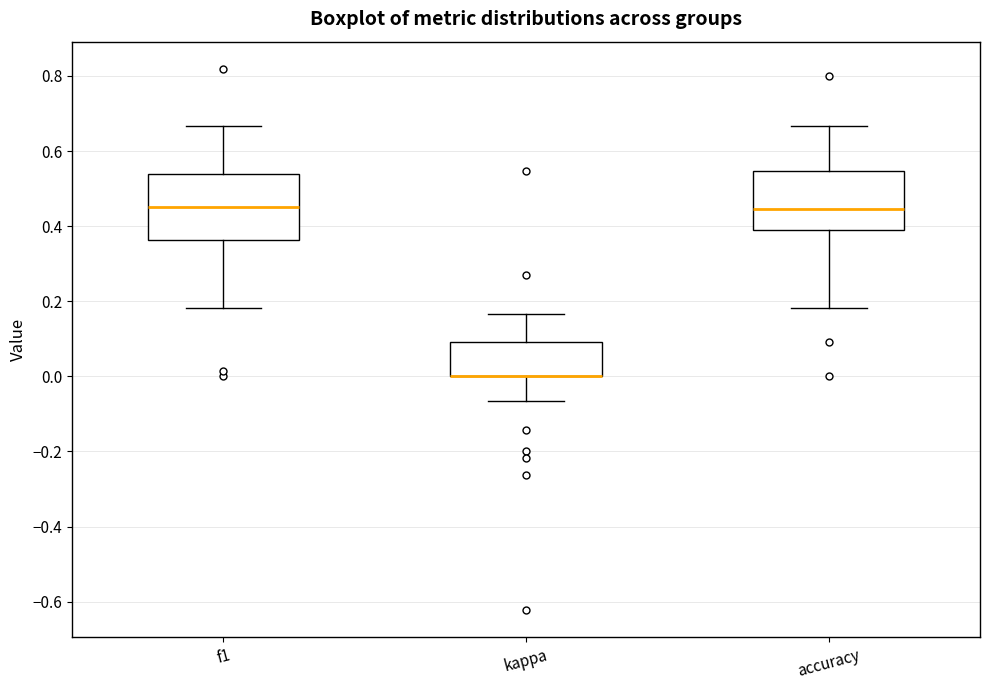

Where does the upper whisker of the box for accuracy end on the y-axis? The values are not printed on the chart, so give them approximately, as read against the axis.

0.66